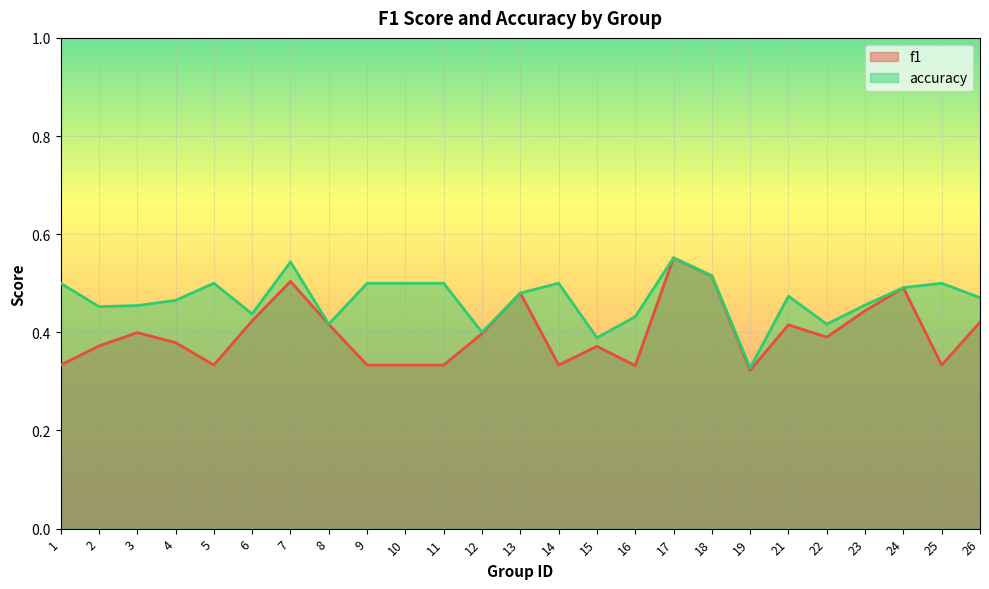

True or false: f1 and accuracy intersect in this chart.

False